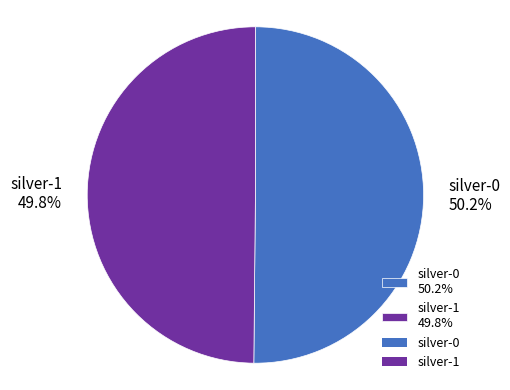

What is the total percentage of silver-0 50.2% and silver-1 49.8%?

100.0%